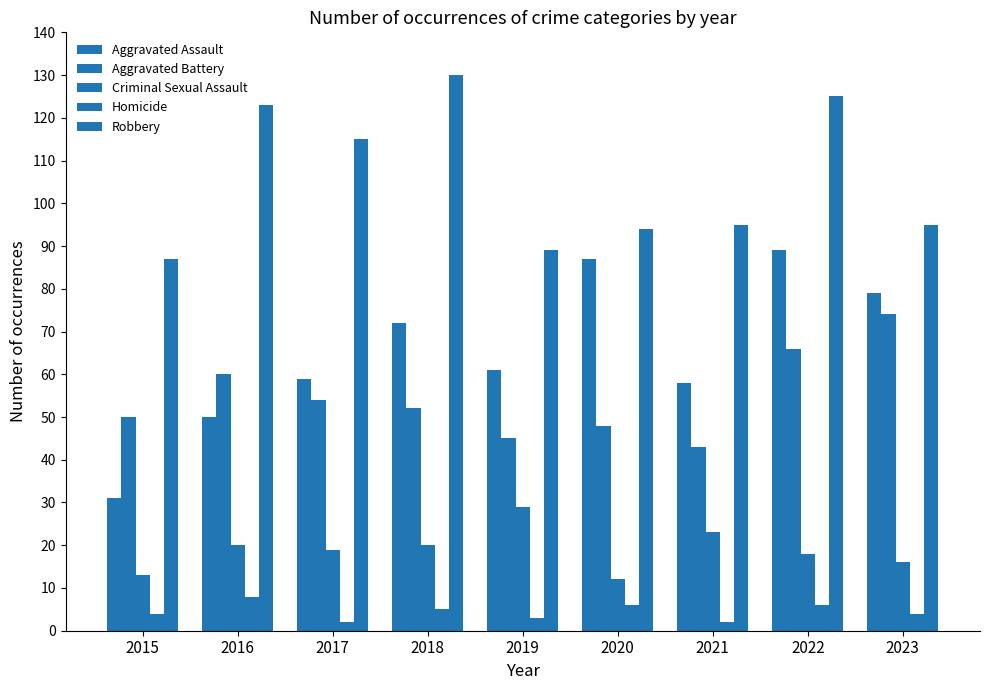

At 2018, list the series in order from smallest to largest.

Homicide, Criminal Sexual Assault, Aggravated Battery, Aggravated Assault, Robbery